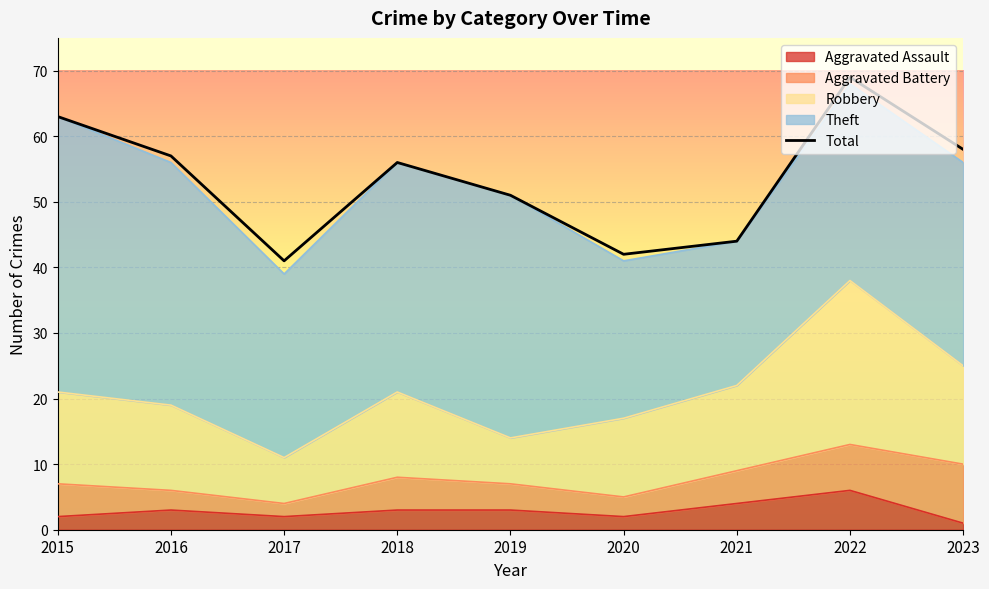

Reading right to left, list all the values displayed in this chart.

2023=58	2022=69	2021=44	2020=42	2019=51	2018=56	2017=41	2016=57	2015=63